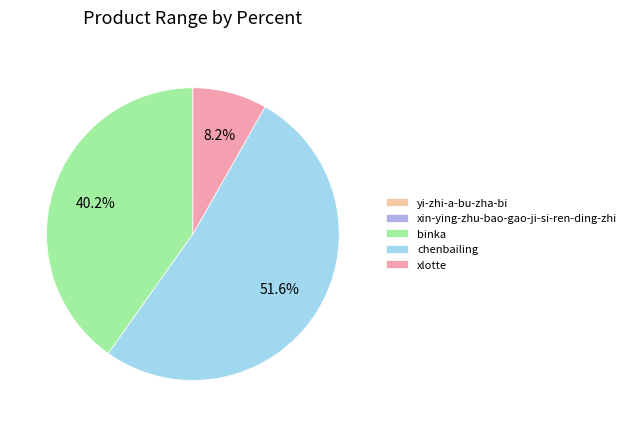

What is the majority slice?

chenbailing